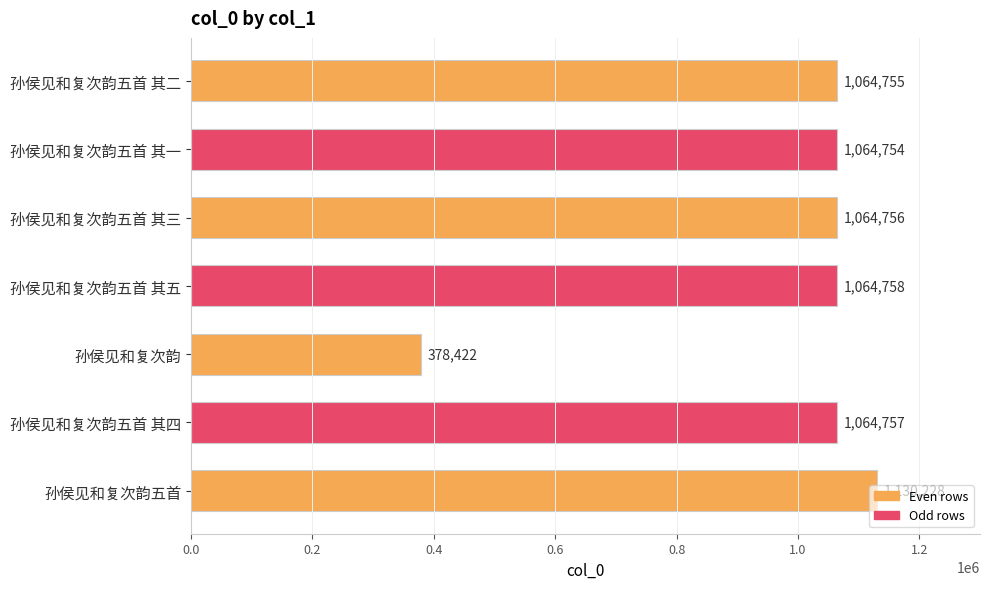

What is the sum of all values?

6832430